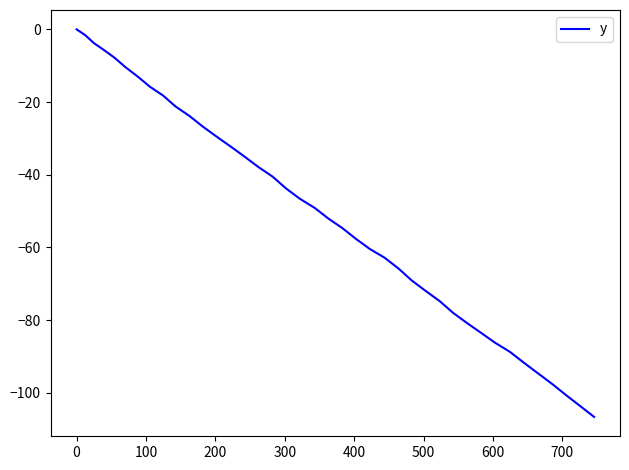

What is the smallest value displayed?

-106.6